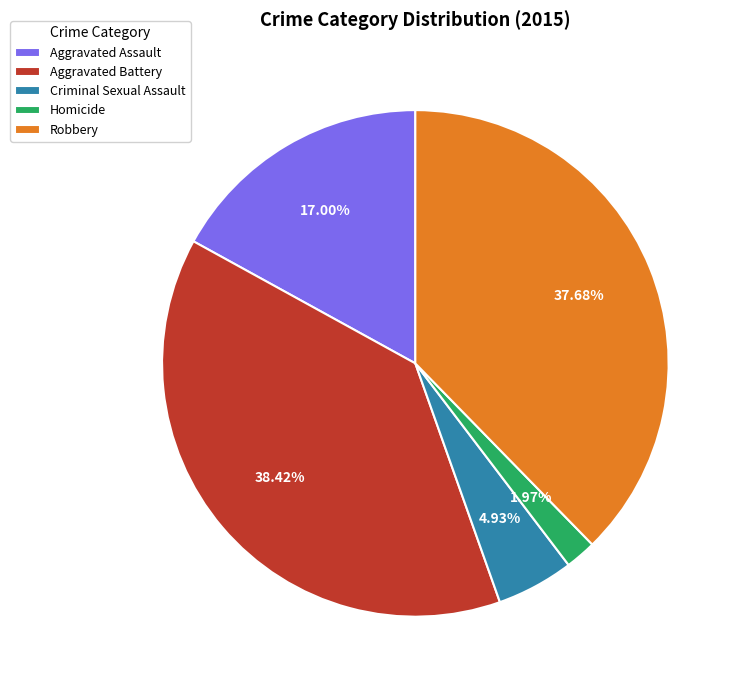

What percentage is NOT represented by Homicide?

98.0%